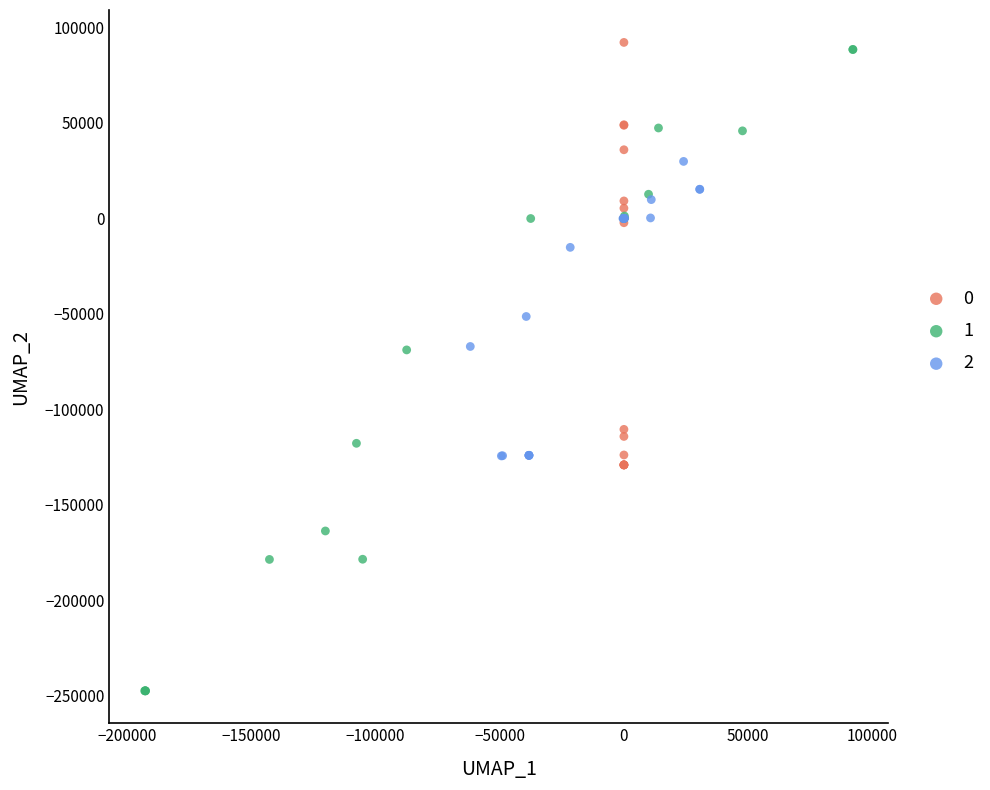

Which series has the largest Y range (max minus min)?

1